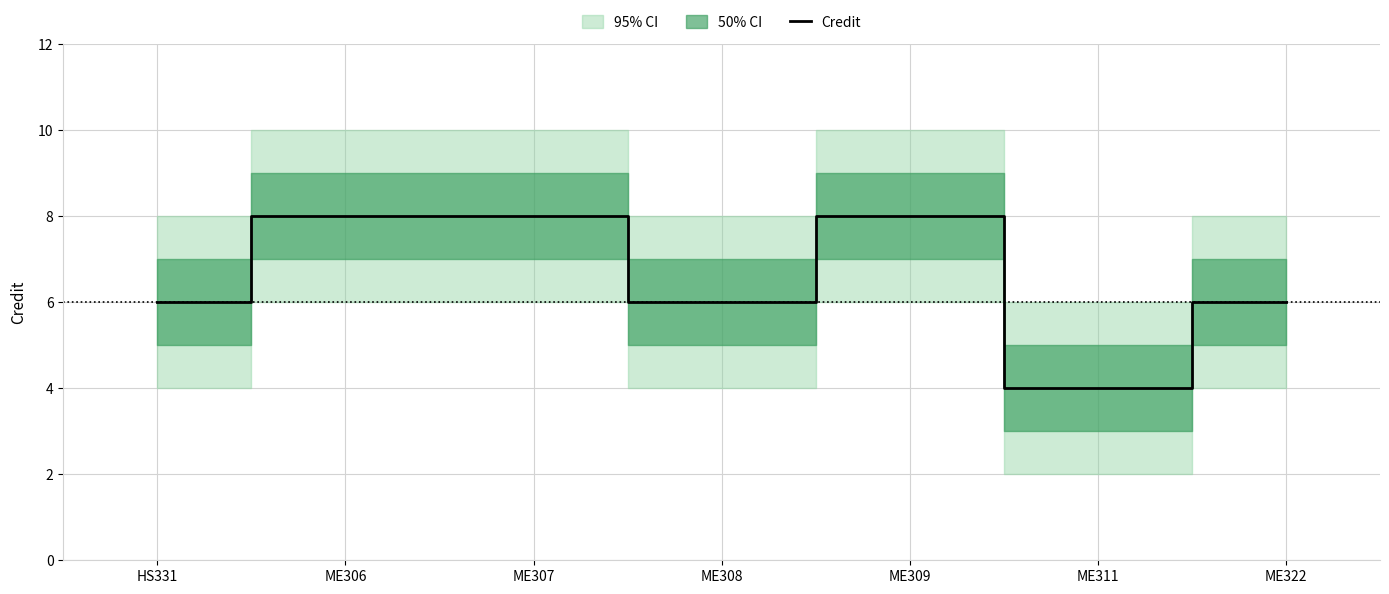

What is the greatest value displayed?

8